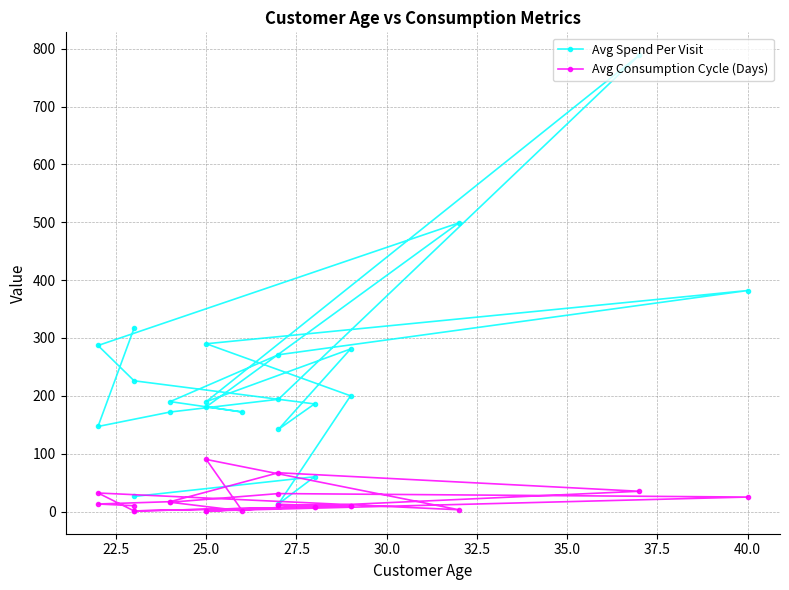

What is the minimum value shown in the chart?

1